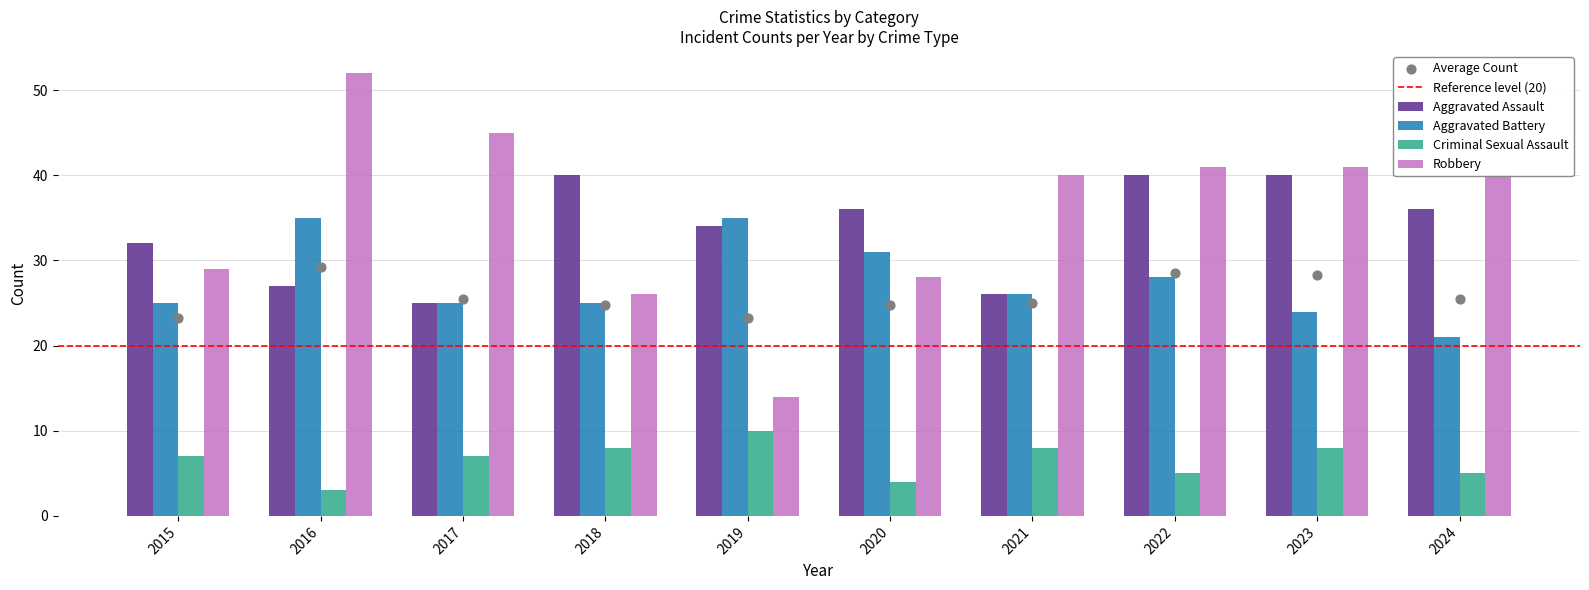

Which series reaches the maximum Y coordinate?

Robbery